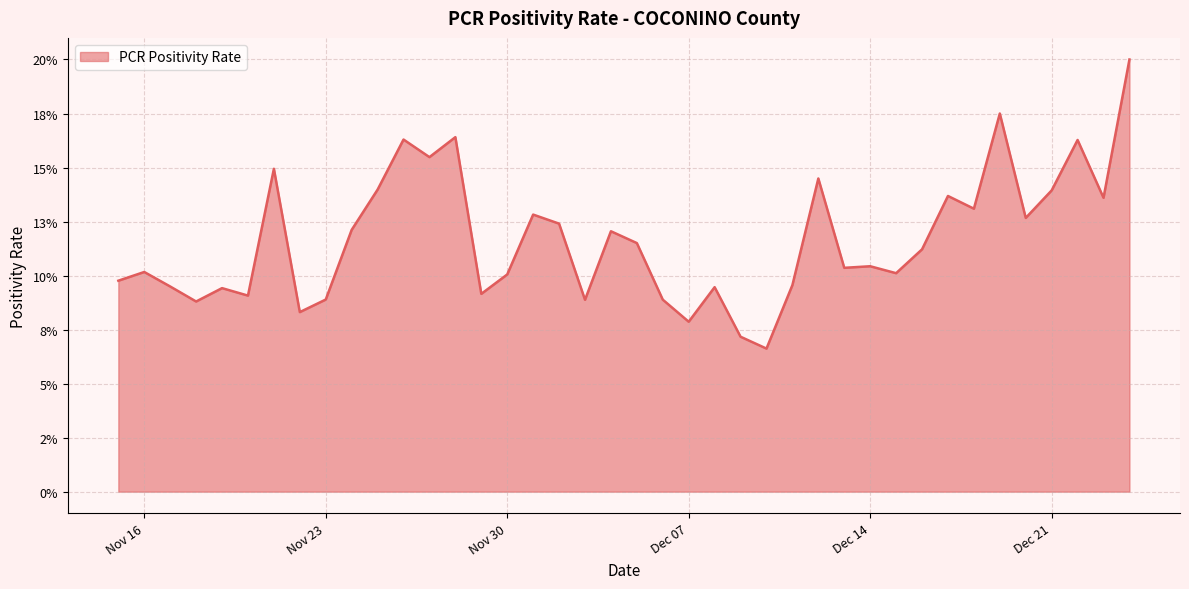

Does the chart have visible grid lines?

Yes